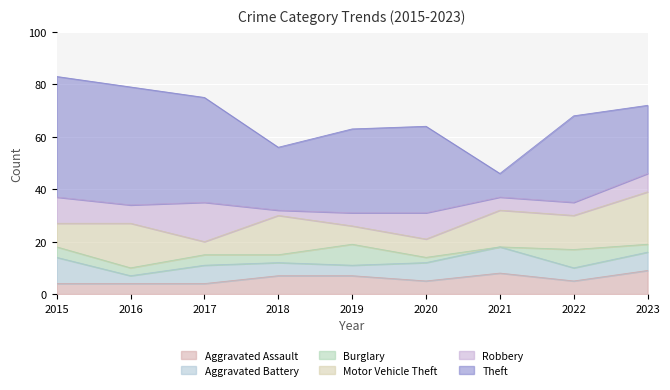

At how many categories does at least one series exceed 15?

8